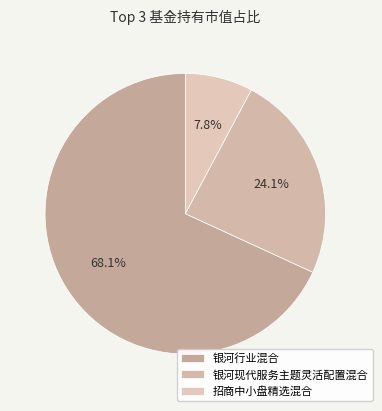

Does any single category account for the majority?

Yes